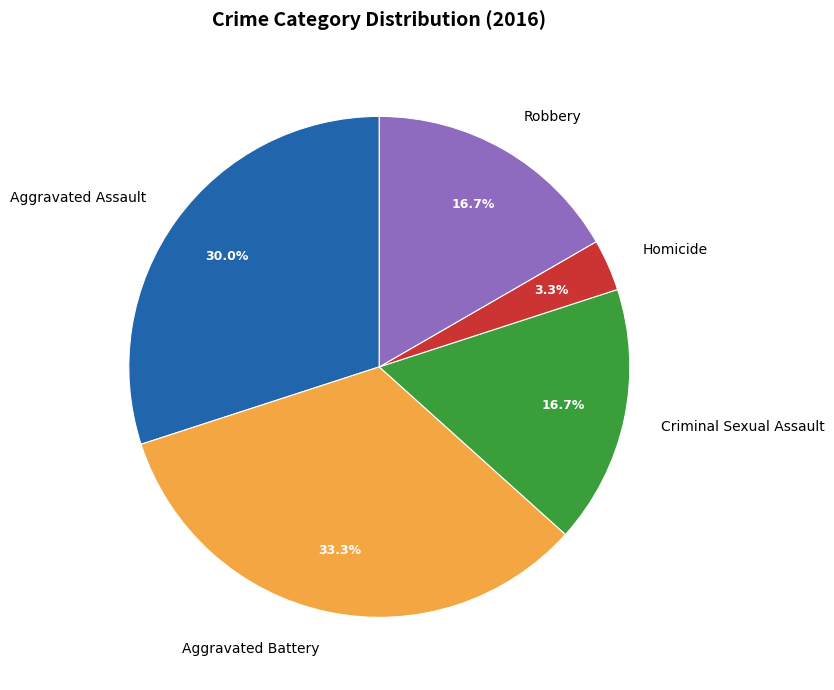

Combined, do Aggravated Assault and Criminal Sexual Assault account for over 50%?

No